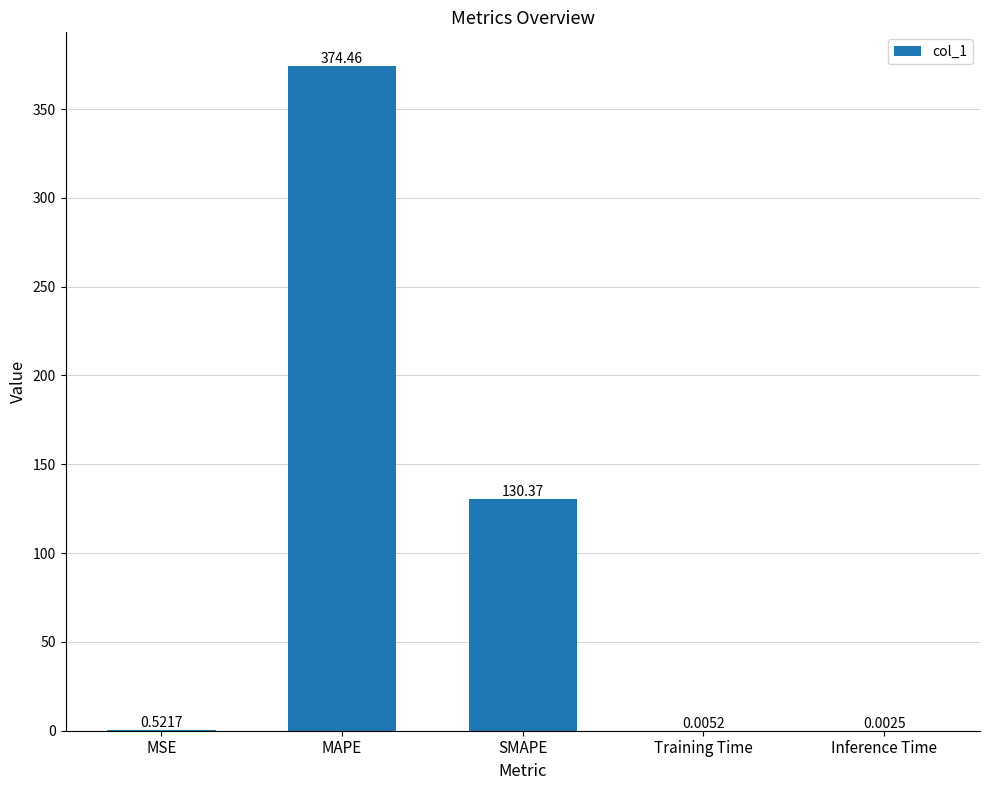

Which category has the highest value across all series?

MAPE